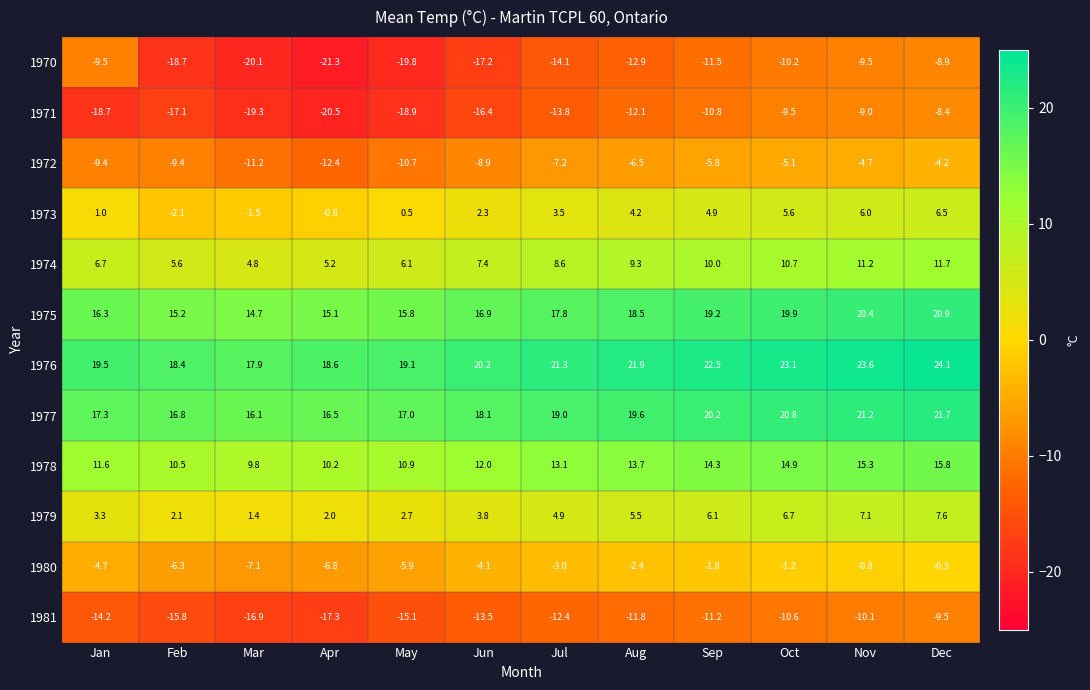

What is the greatest value displayed?

24.1